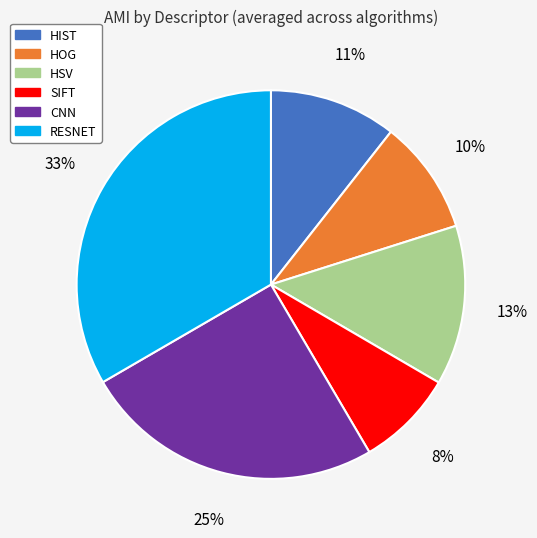

How many slices are in this pie chart?

6